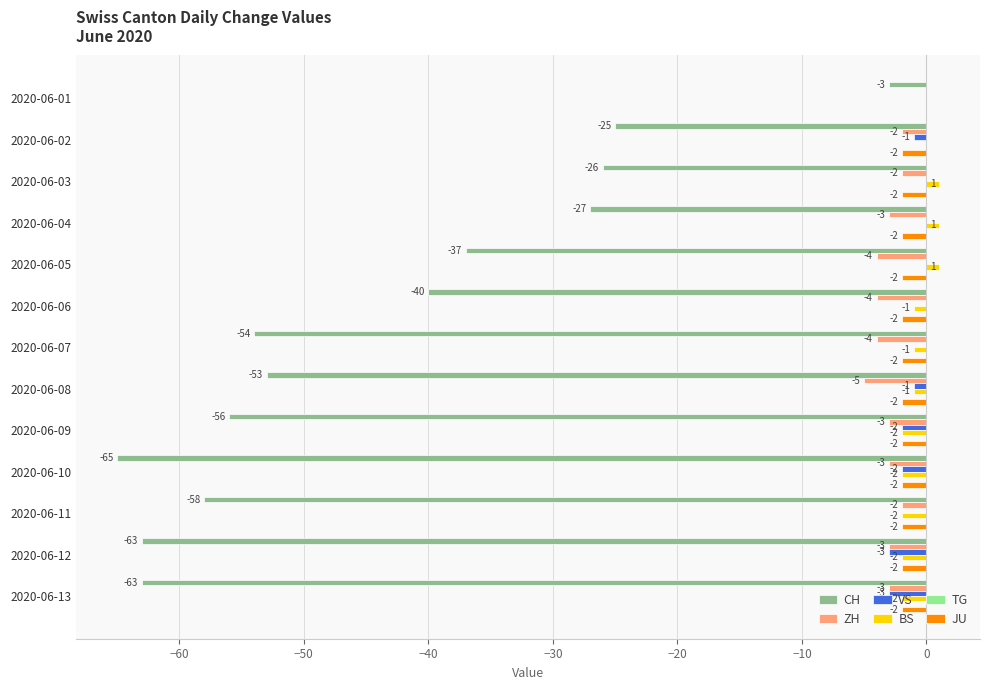

Between 2020-06-04 and 2020-06-13, which series saw the biggest shift?

CH